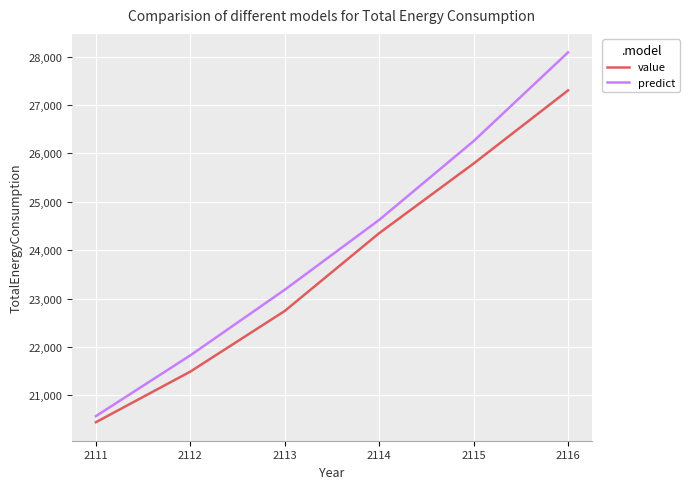

Reading right to left, transcribe all the data shown in this chart.

value: 2116=27303.1	2115=25791.7	2114=24352.8	2113=22745.0	2112=21491.8	2111=20445.8
predict: 2116=28089.0	2115=26255.4	2114=24626.8	2113=23183.7	2112=21827.6	2111=20571.6